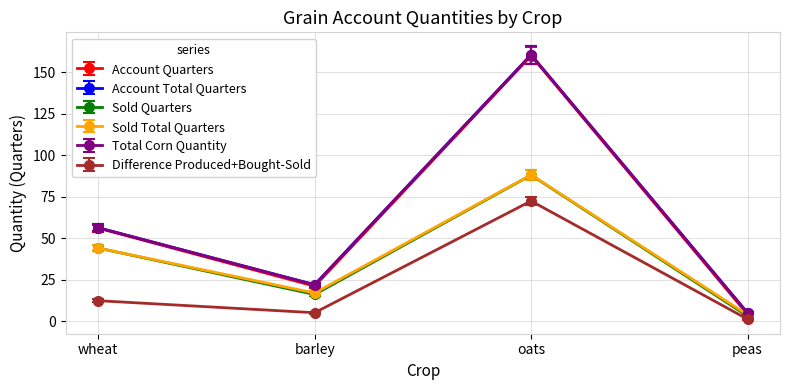

What is the label of the 4th point from the left?

peas